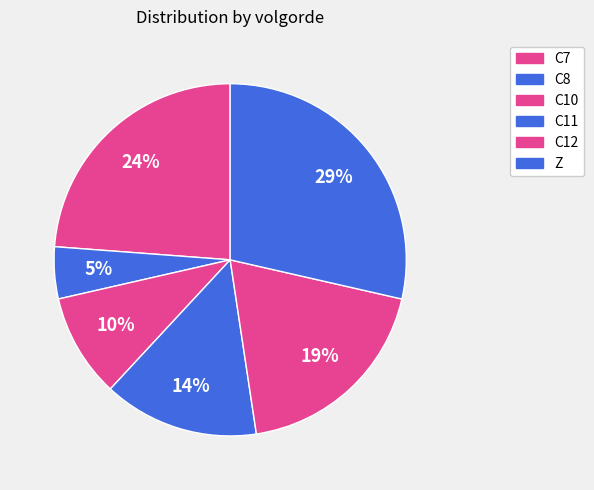

Combined, do C7 and C11 account for over 50%?

No